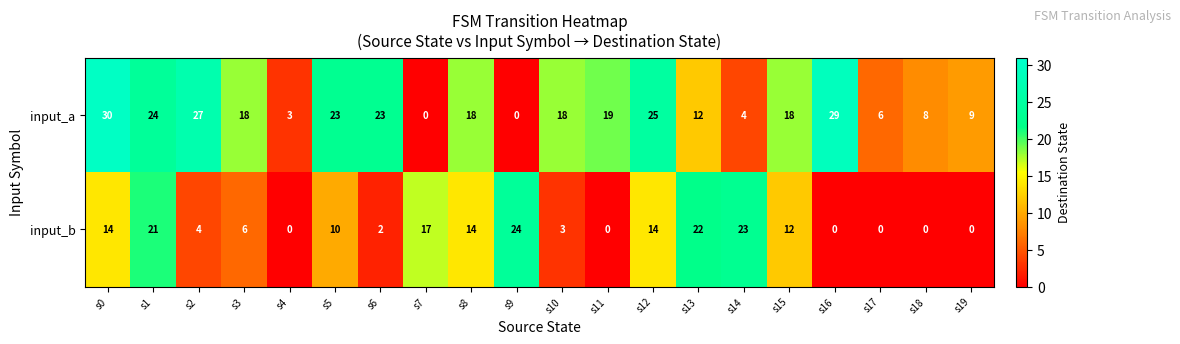

At which label is input_b closest to 12?

s15